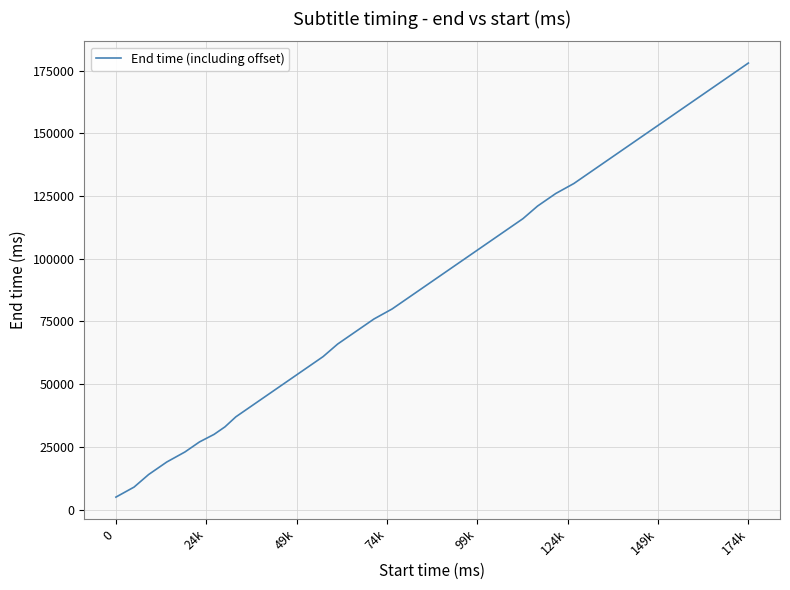

True or false: the data has more than 0 interior local peaks.

False